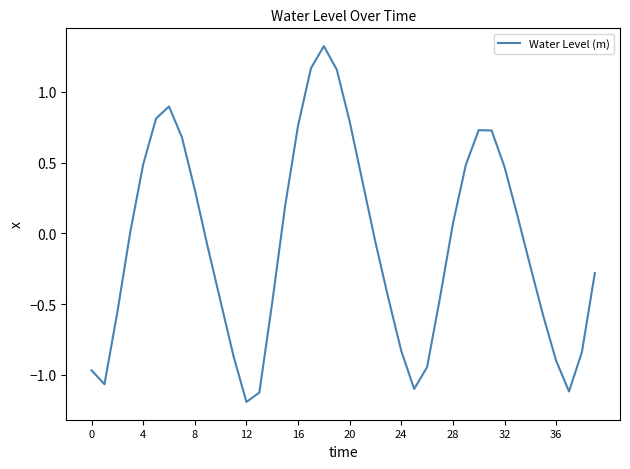

What is the difference between the maximum and minimum values?

2.5